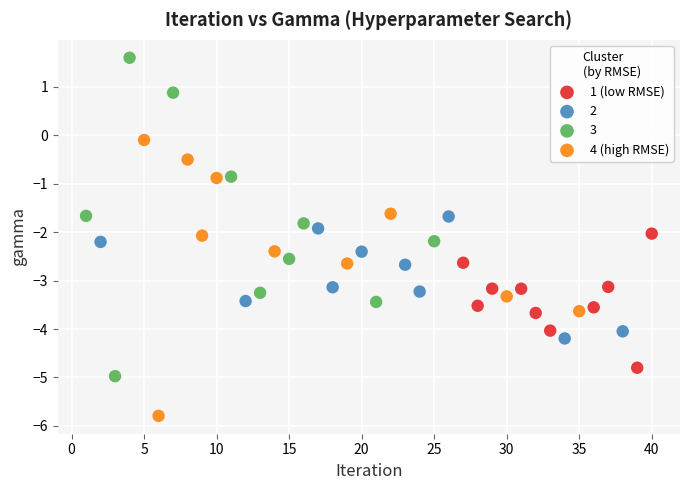

Which series has the largest Y range (max minus min)?

3